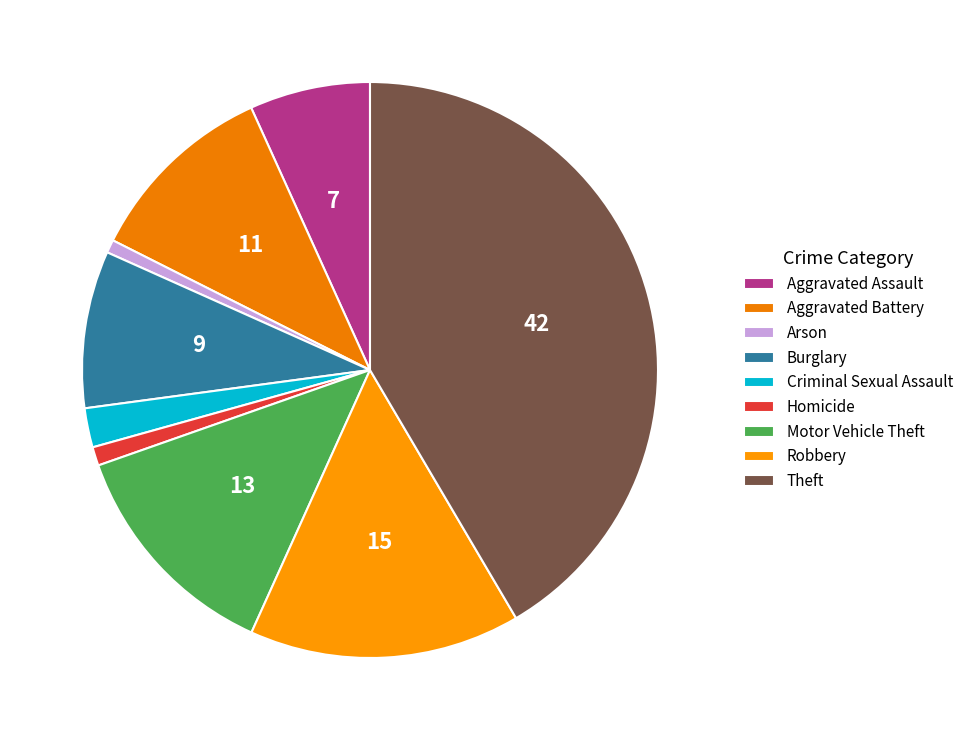

How many segments does this pie chart have?

9